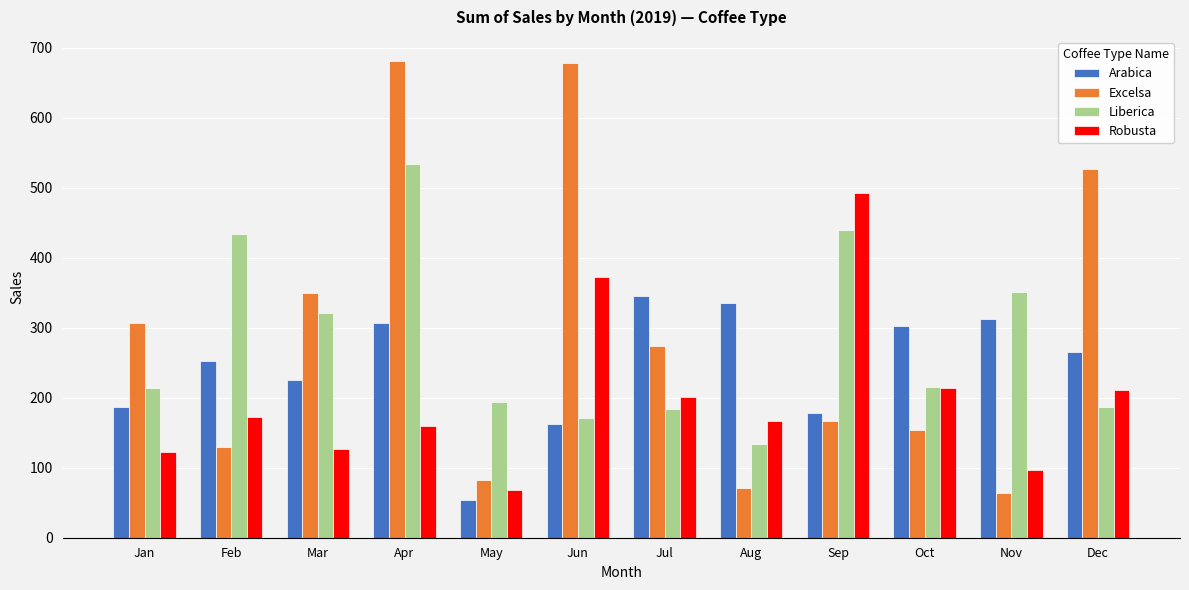

What is the sum of all Arabica values?

2926.6